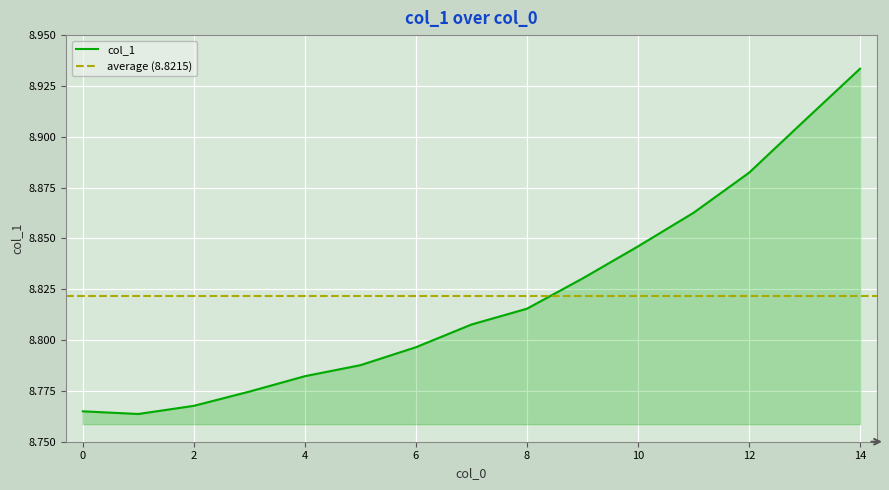

At which category does the data reach its first local valley?

1